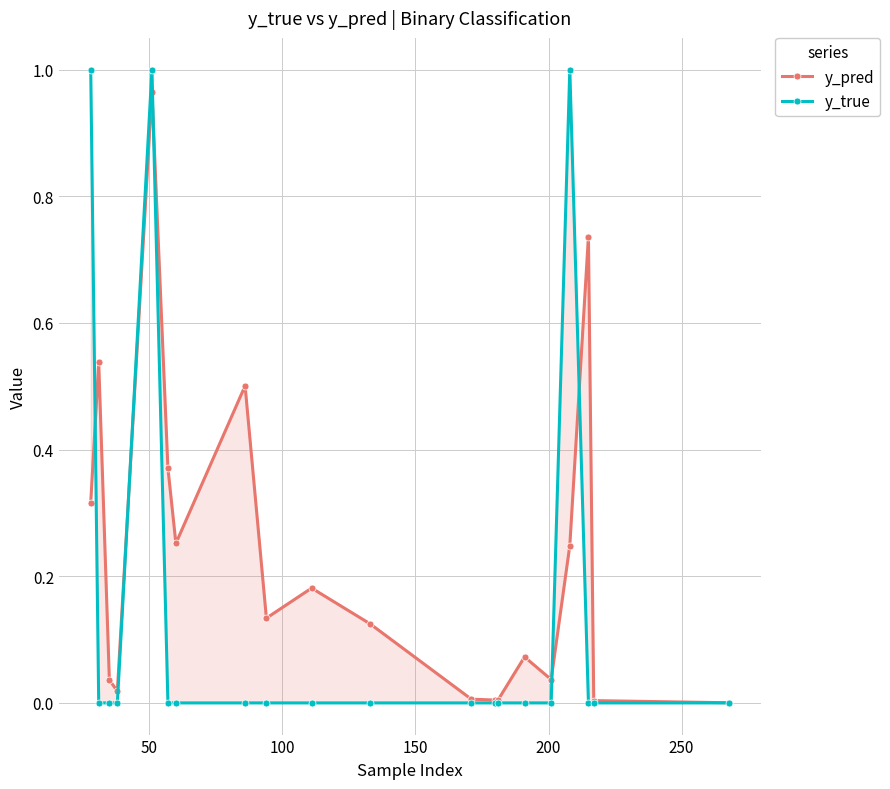

Count the y_true values in the range 0 to 1.

20